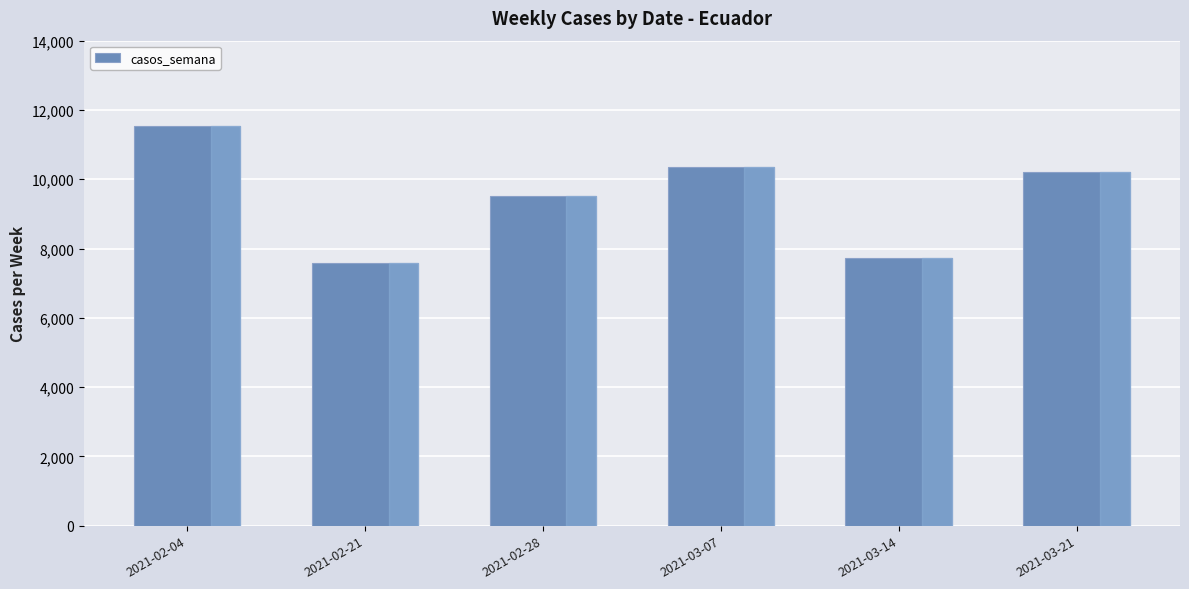

Are the bars grouped side by side (vs. stacked)?

No